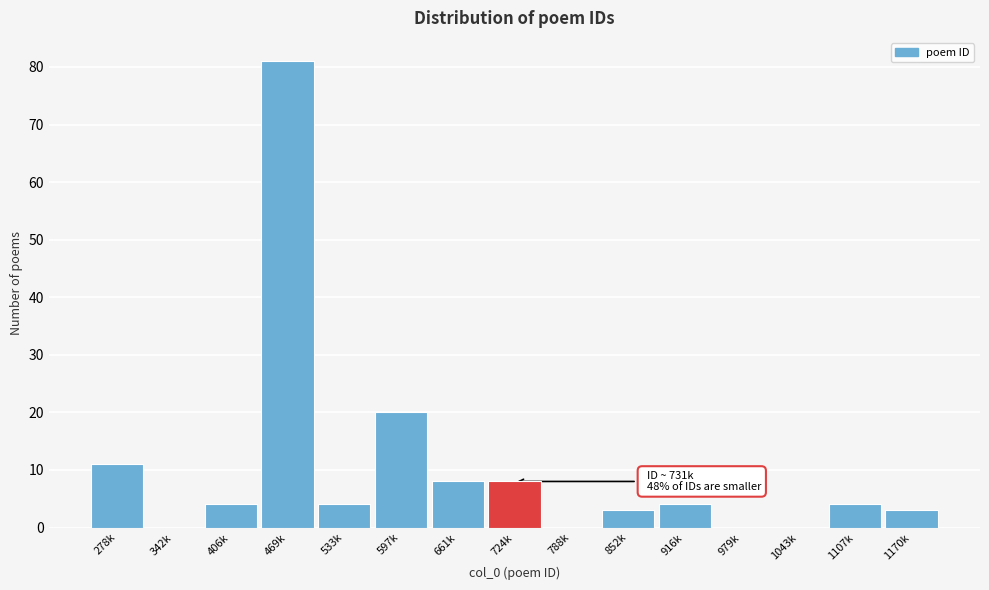

Reading left to right, list all the values displayed in this chart.

278k=11	342k=0	406k=4	469k=81	533k=4	597k=20	661k=8	724k=8	788k=0	852k=3	916k=4	979k=0	1043k=0	1107k=4	1170k=3